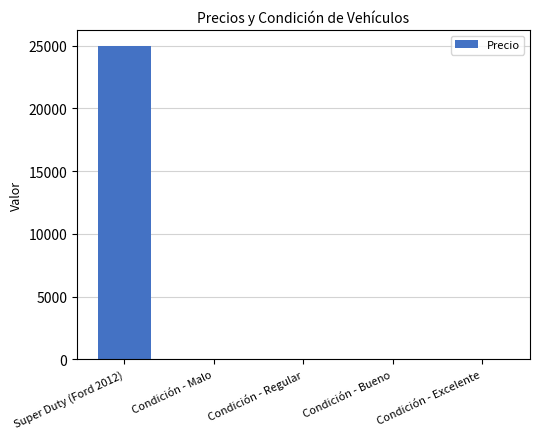

Which label corresponds to the largest value in the chart?

Super Duty (Ford 2012)